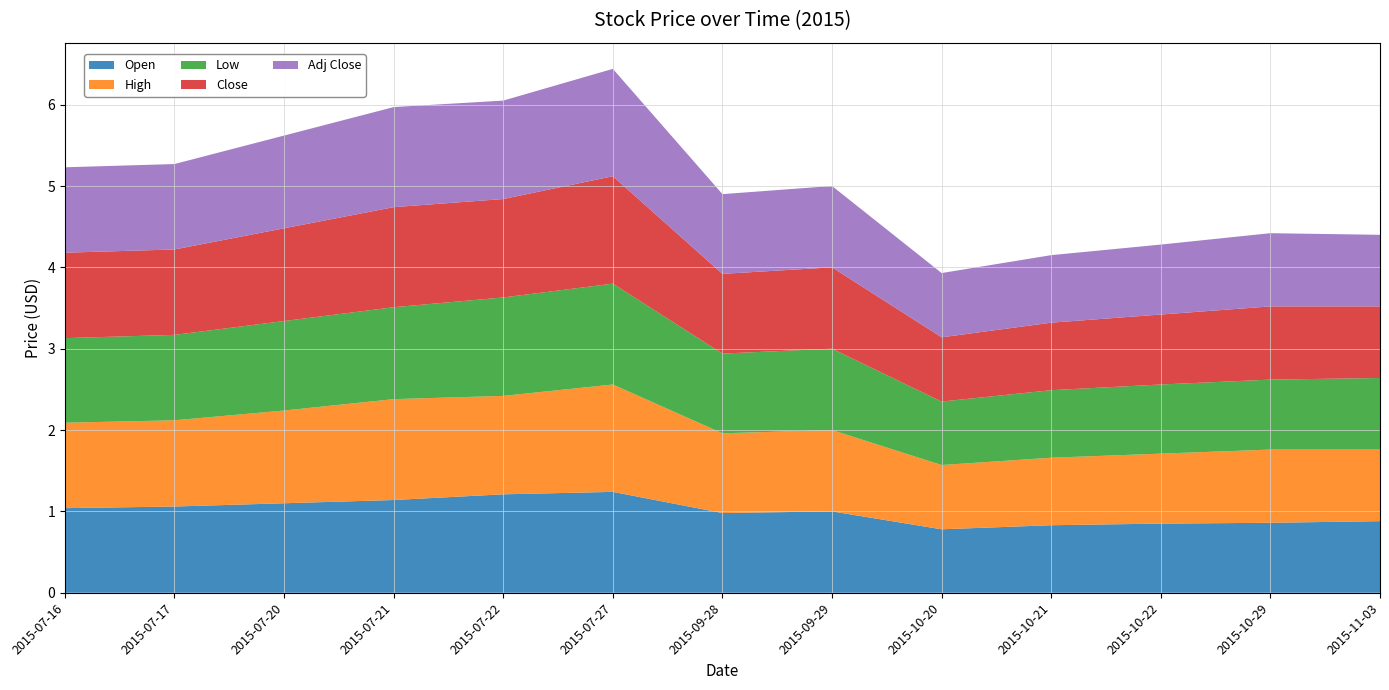

Reading left to right, extract all data points from this chart.

Open: 1.0	1.1	1.1	1.1	1.2	1.2	1.0	1.0	0.8	0.8	0.8	0.9	0.9
High: 1.1	1.1	1.1	1.2	1.2	1.3	1.0	1.0	0.8	0.8	0.9	0.9	0.9
Low: 1.0	1.1	1.1	1.1	1.2	1.2	1.0	1.0	0.8	0.8	0.8	0.9	0.9
Close: 1.1	1.1	1.1	1.2	1.2	1.3	1.0	1.0	0.8	0.8	0.9	0.9	0.9
Adj Close: 1.1	1.1	1.1	1.2	1.2	1.3	1.0	1.0	0.8	0.8	0.9	0.9	0.9